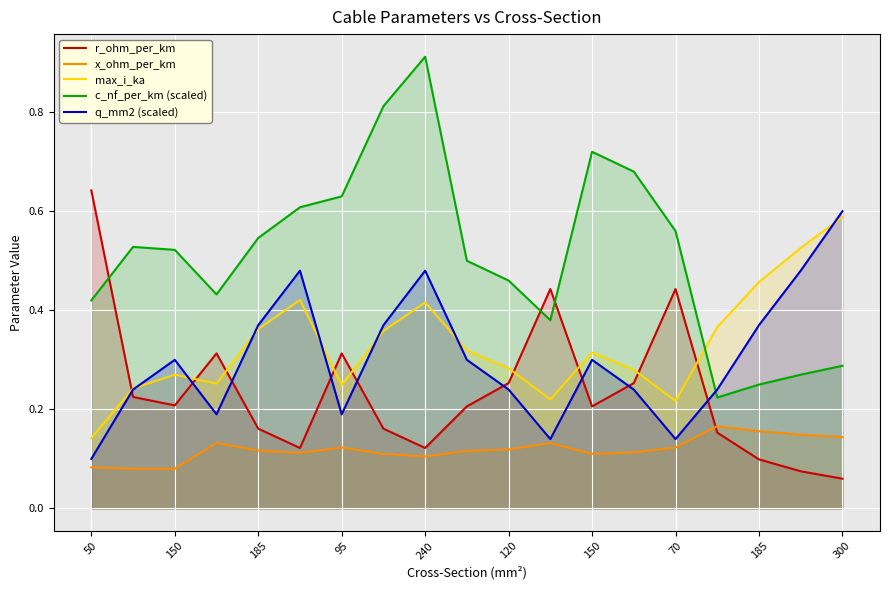

How many interior local valleys does the q_mm2 (scaled) series have?

4